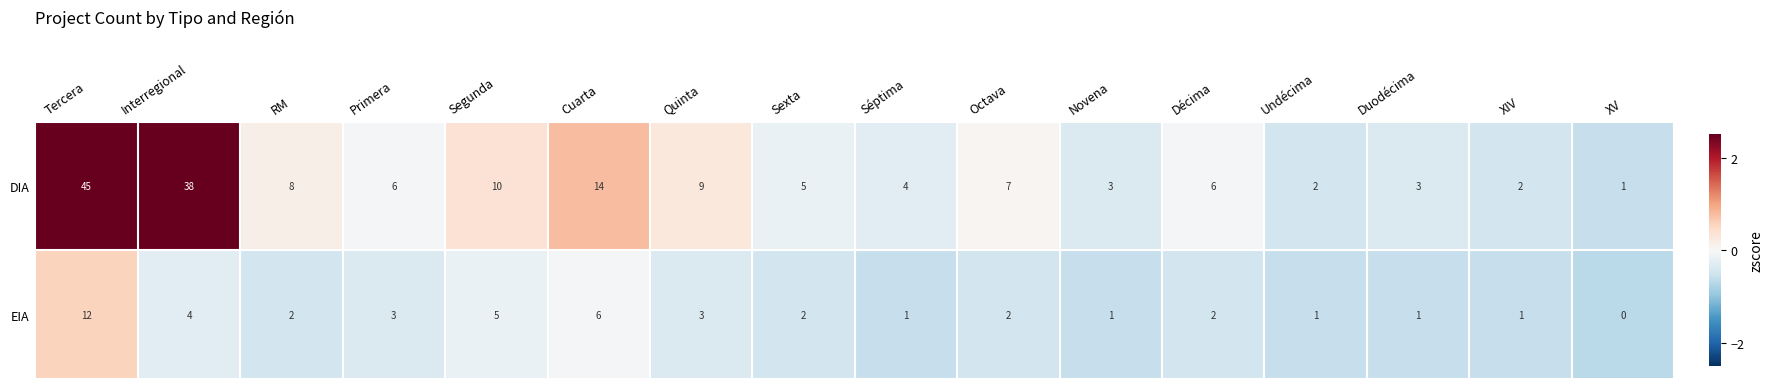

The DIA series shows 3 at Novena. True or false?

True